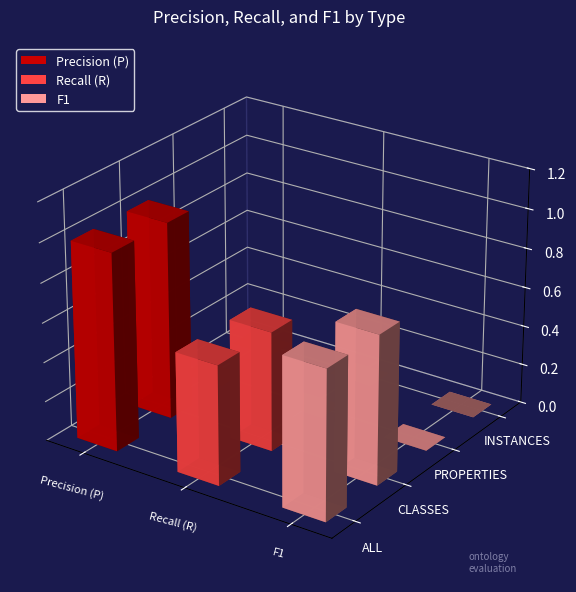

Which series has the largest total across all categories?

Precision (P)